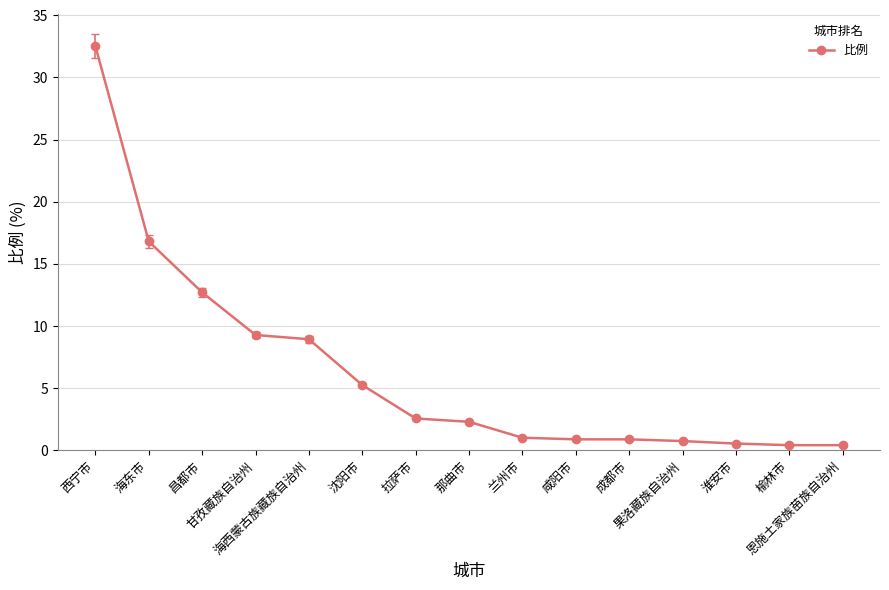

What is the sum of all values?

95.1